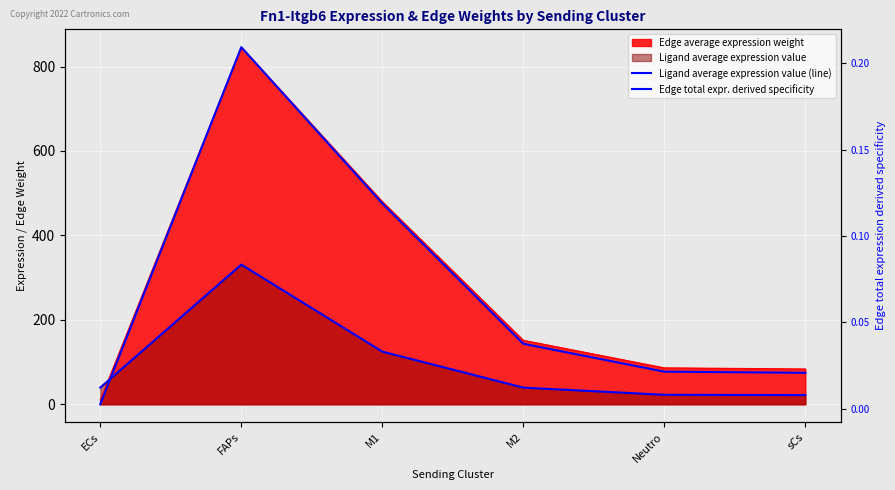

How many values in the Ligand average expression value (line) series are below 39?

2